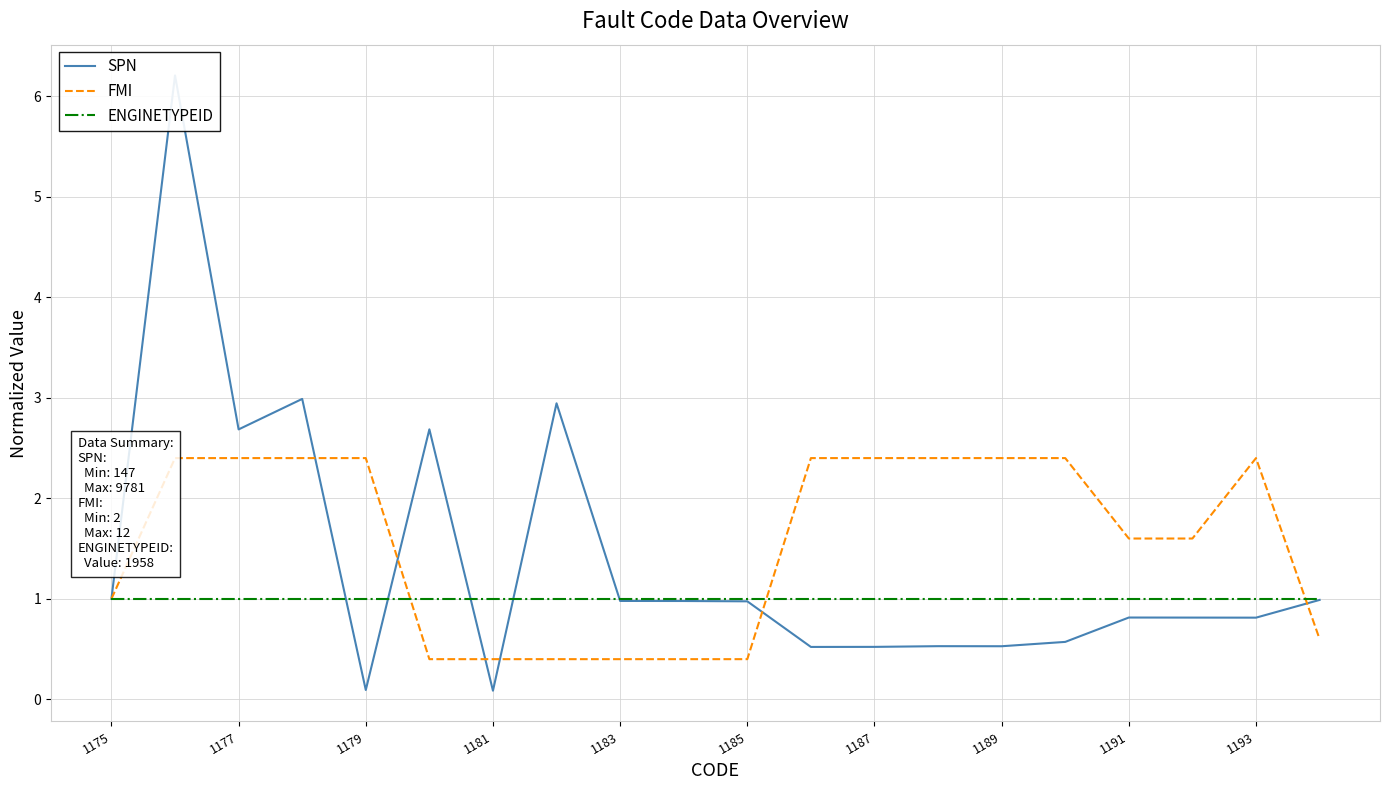

The ENGINETYPEID series shows 1.0 at 1189. True or false?

True